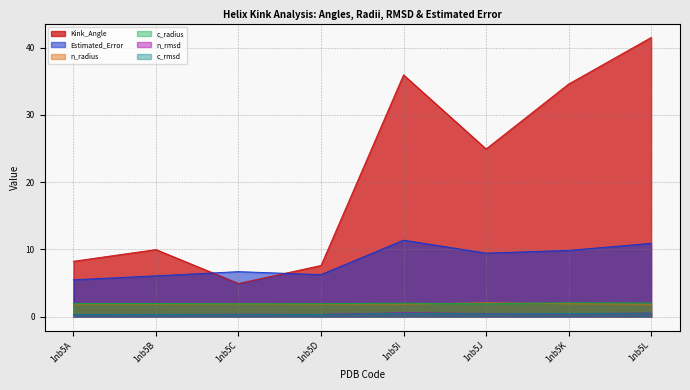

Which category has the lowest value across all series?

1nb5A